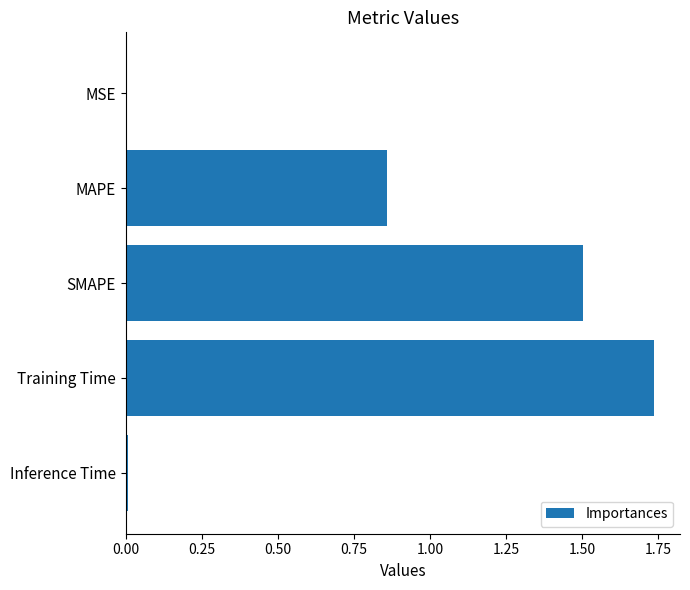

Are the bars grouped side by side (vs. stacked)?

No